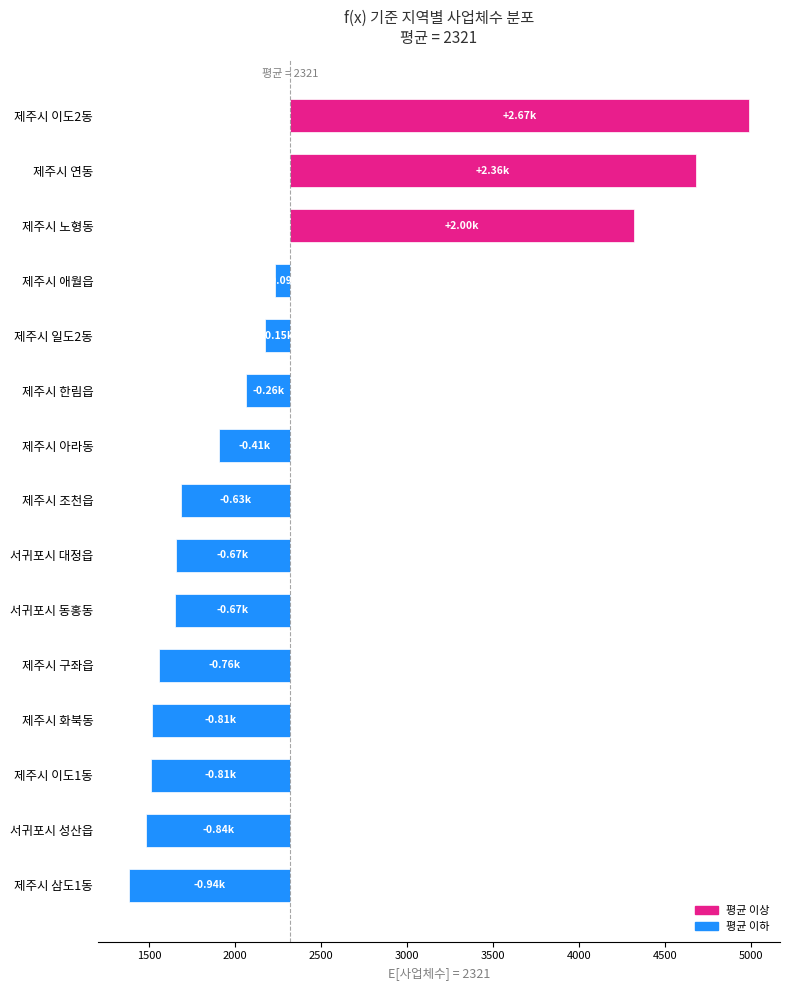

The chart shows a value of -1025.9 at 서귀포시 동홍동. True or false?

False